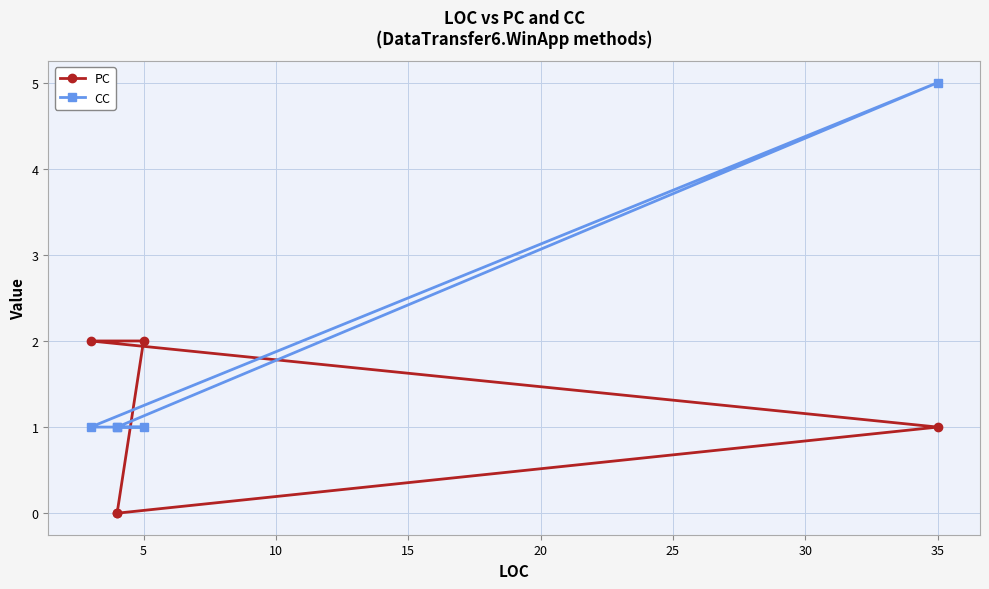

Which series has the widest spread of values?

CC